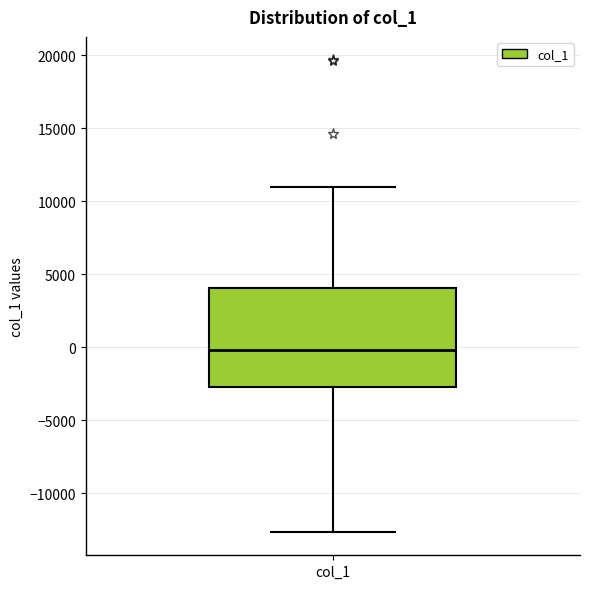

Read this box plot against the y-axis: the position of the median line, the range covered by the box, and the ends of both whiskers. The values are not printed on the chart, so give them approximately, as read against the axis.

median 0, box -2500 to 4000, whiskers -12500 to 11000